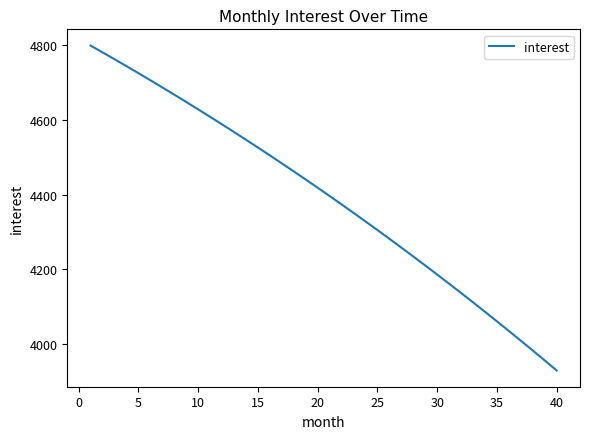

What is the minimum value shown in the chart?

3928.2